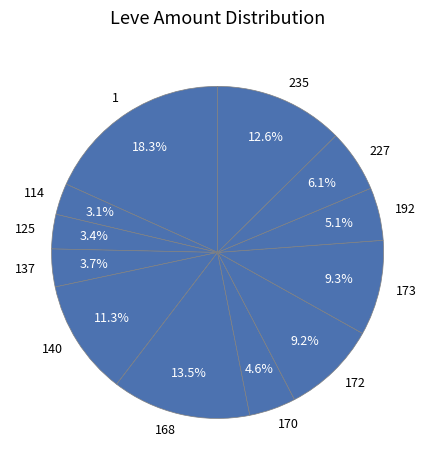

Is 140 the majority of the pie?

No